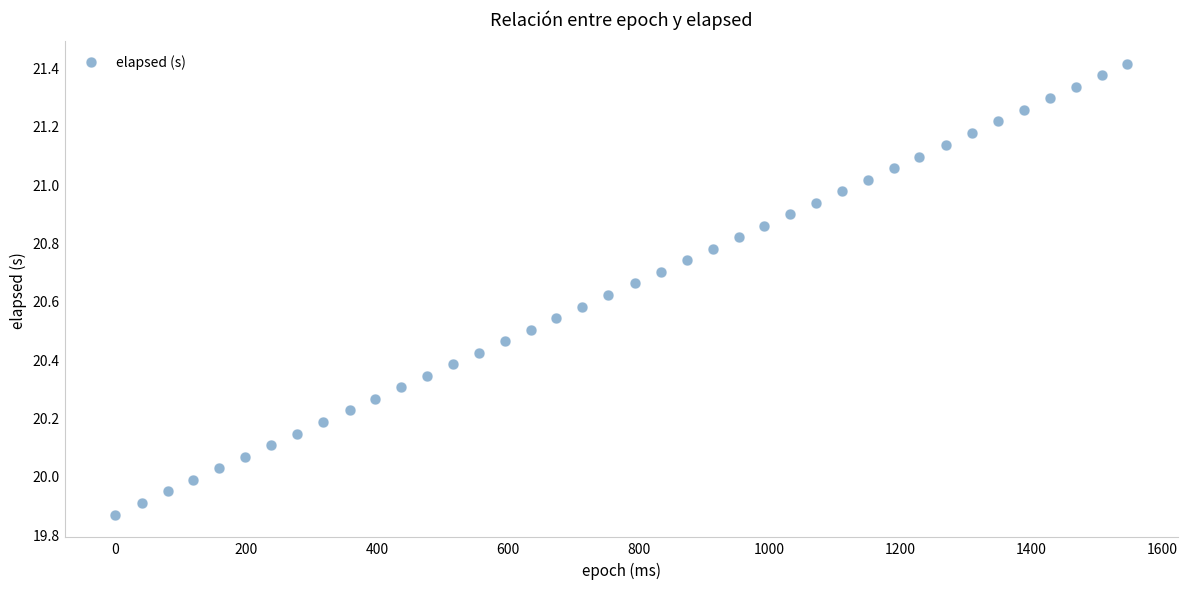

What is the range of X values (max minus min)?

1547.0